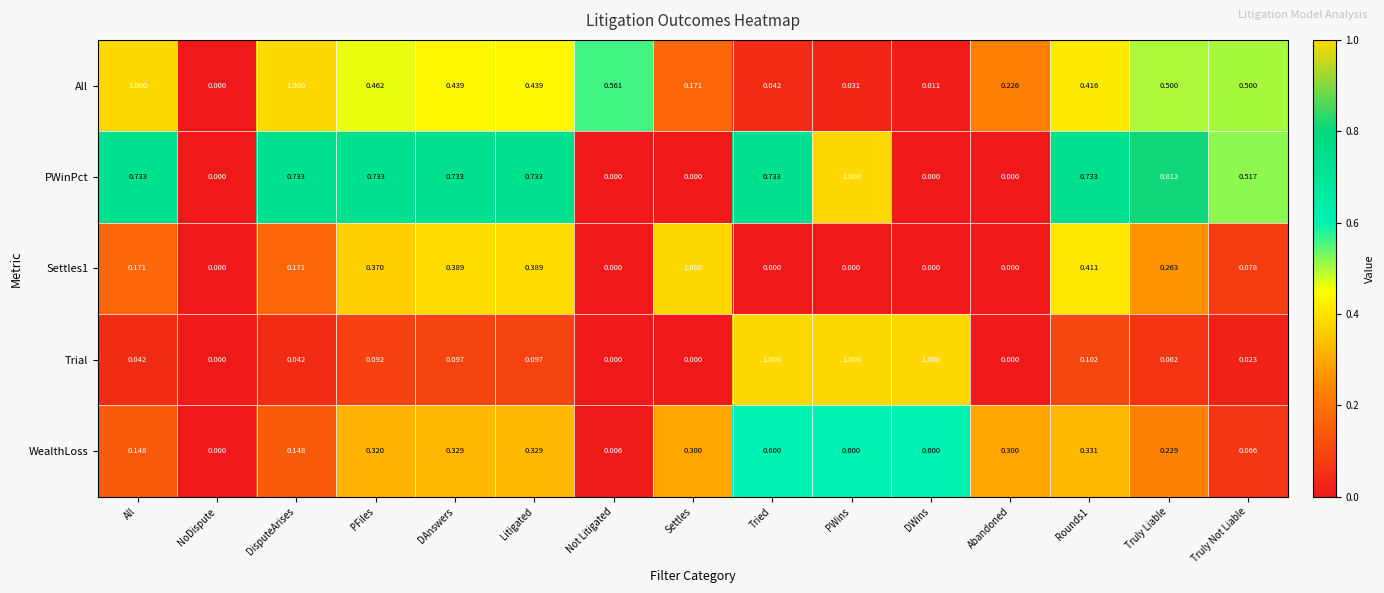

Which series changed the most between Settles and Truly Liable?

PWinPct